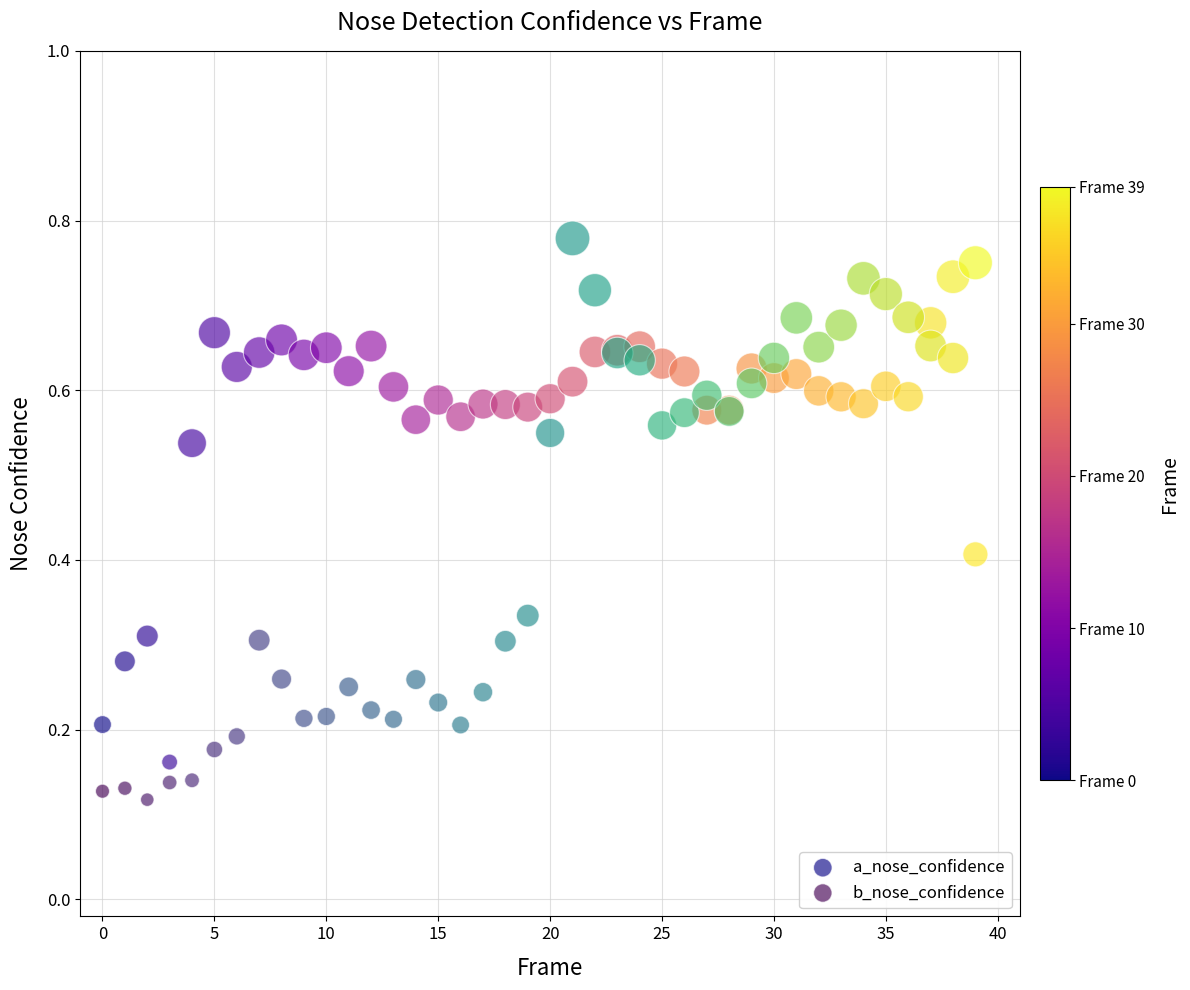

Which series has the widest spread of Y values?

b_nose_confidence